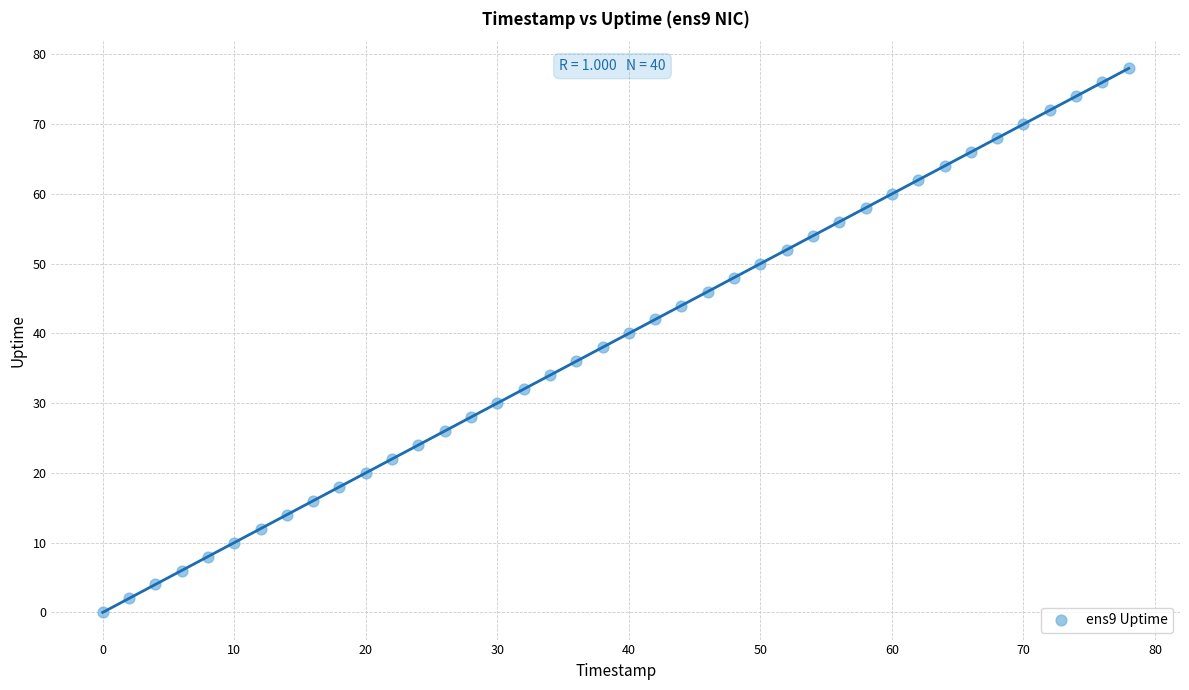

What is the range of Y values (max minus min)?

78